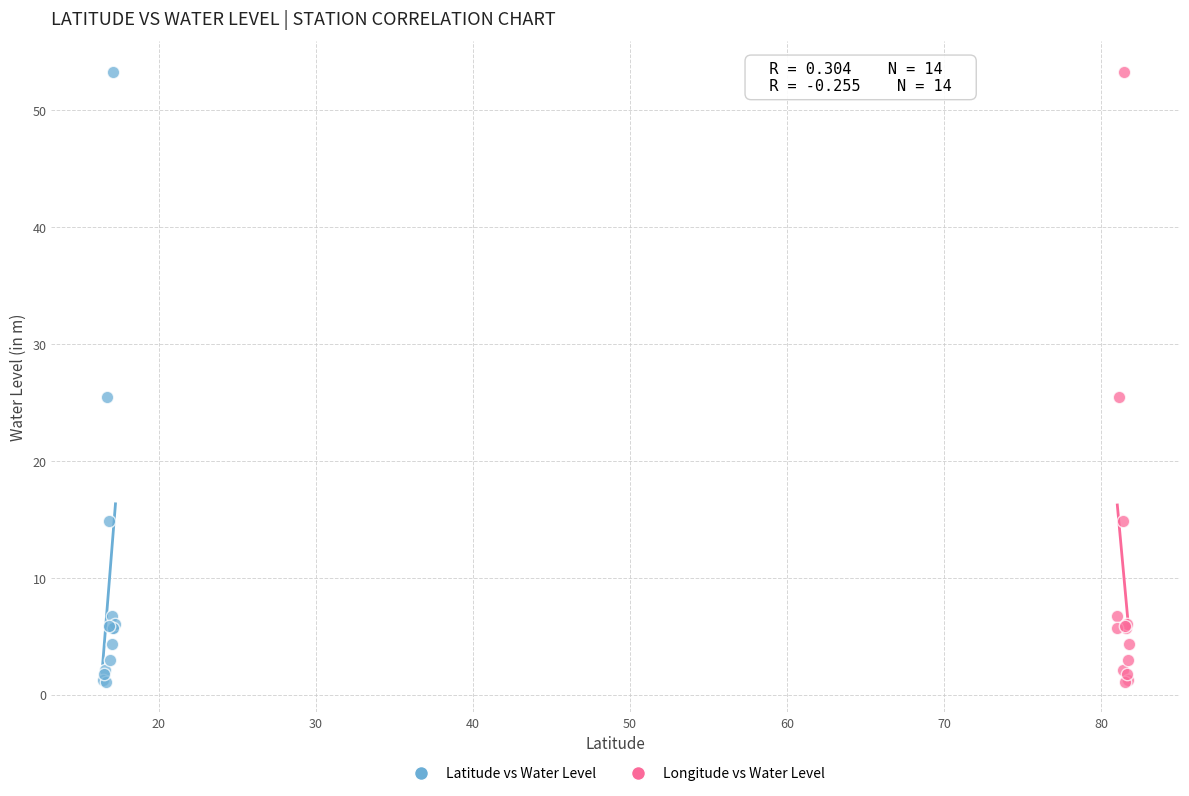

What are all the series names shown in the legend?

Latitude vs Water Level, Longitude vs Water Level